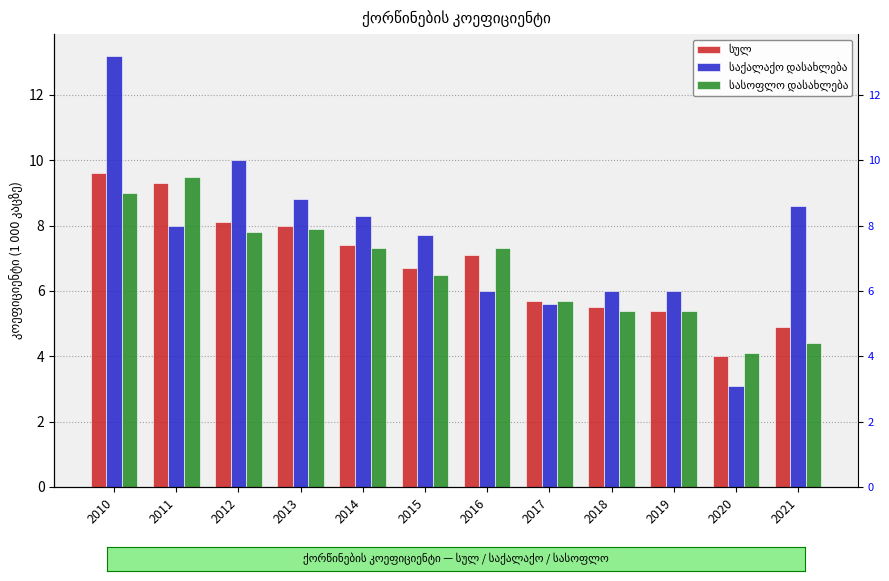

Rank the series by their maximum value, from highest to lowest.

საქალაქო დასახლება, სულ, სასოფლო დასახლება